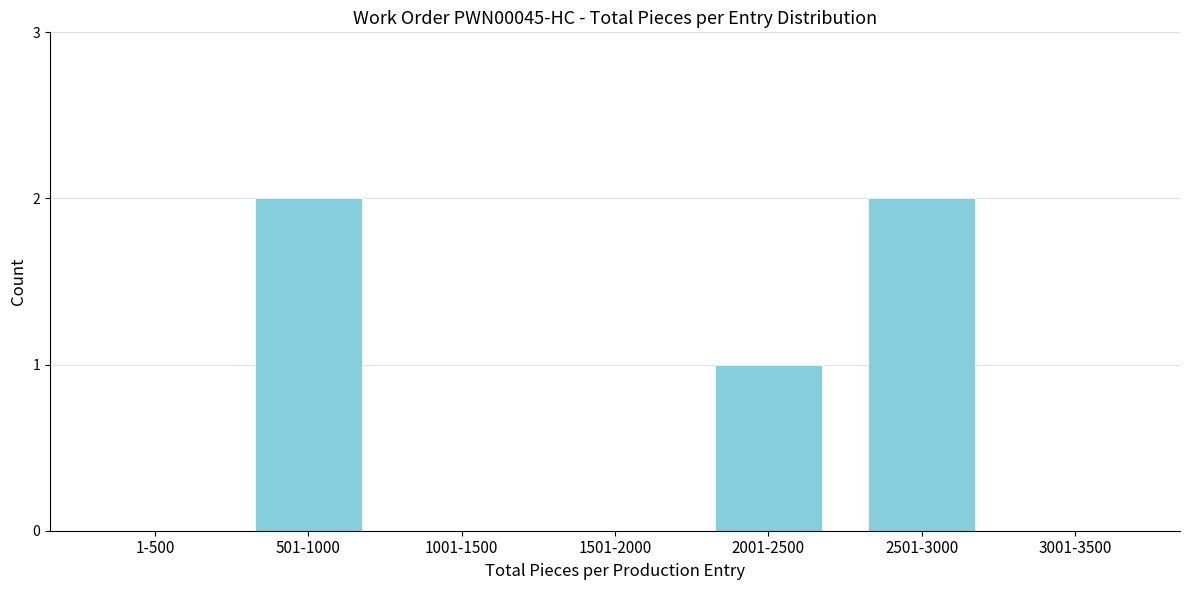

Reading left to right, extract all data points from this chart.

1-500=0	501-1000=2	1001-1500=0	1501-2000=0	2001-2500=1	2501-3000=2	3001-3500=0